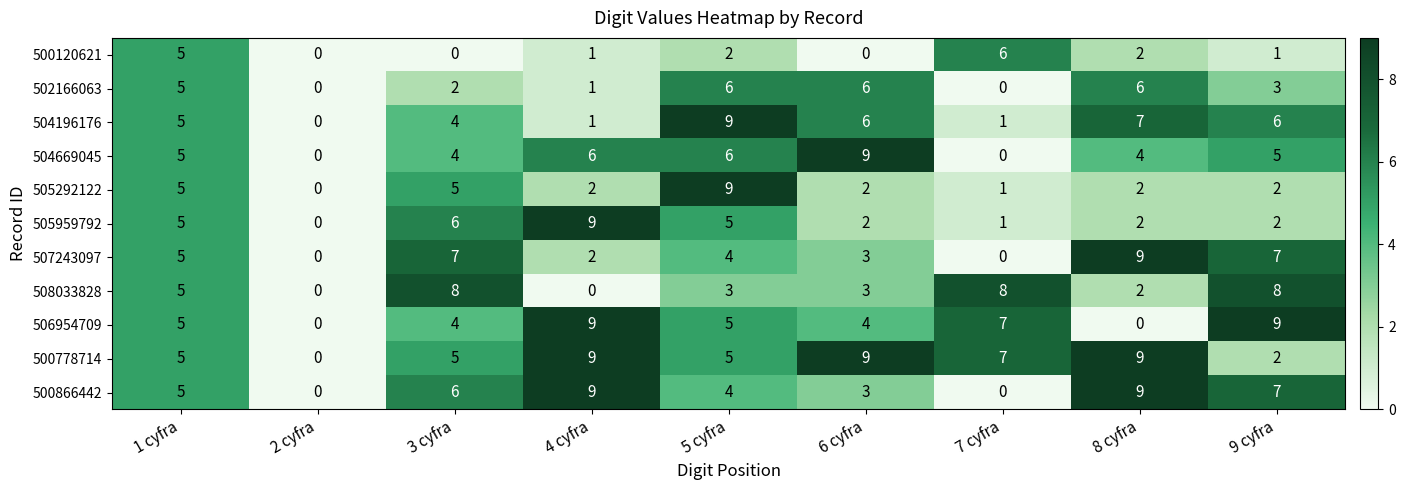

At which label is 500866442 closest to 4?

5 cyfra